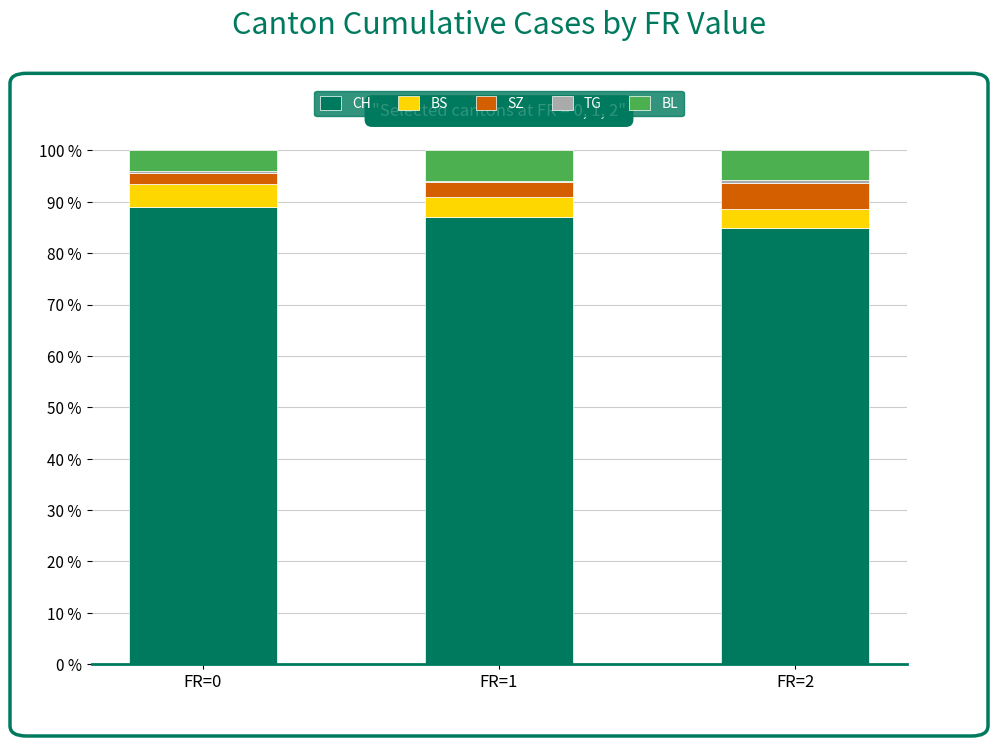

Which category has the lowest value in the CH series?

FR=2